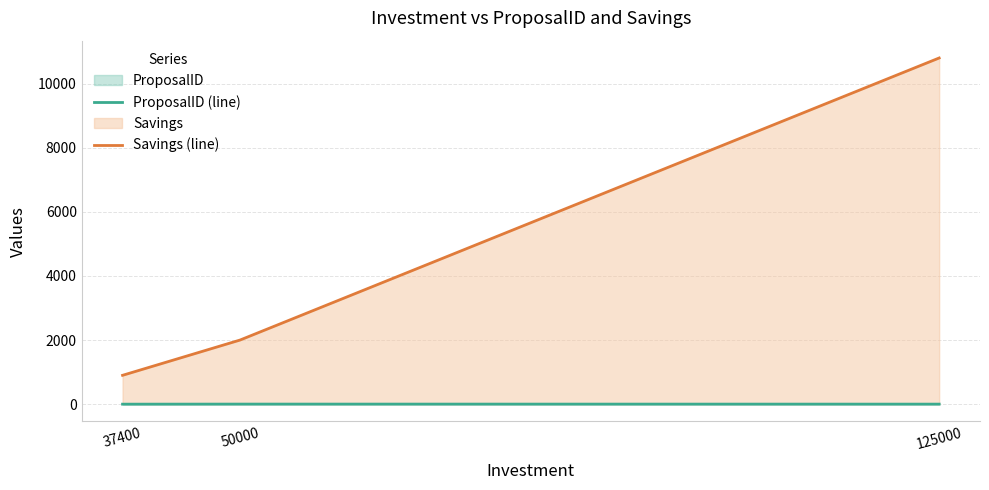

What value does the Savings (line) series have at 37400, to the nearest 100?

900